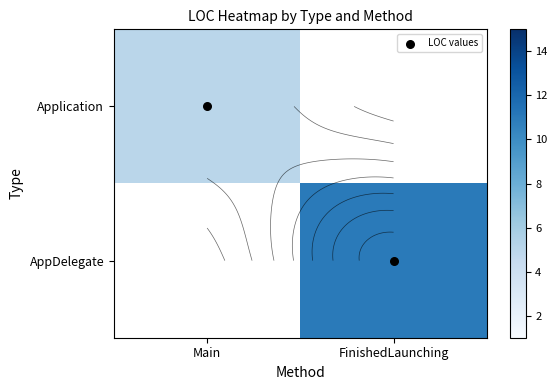

Where is Application nearest to the value 5?

Main